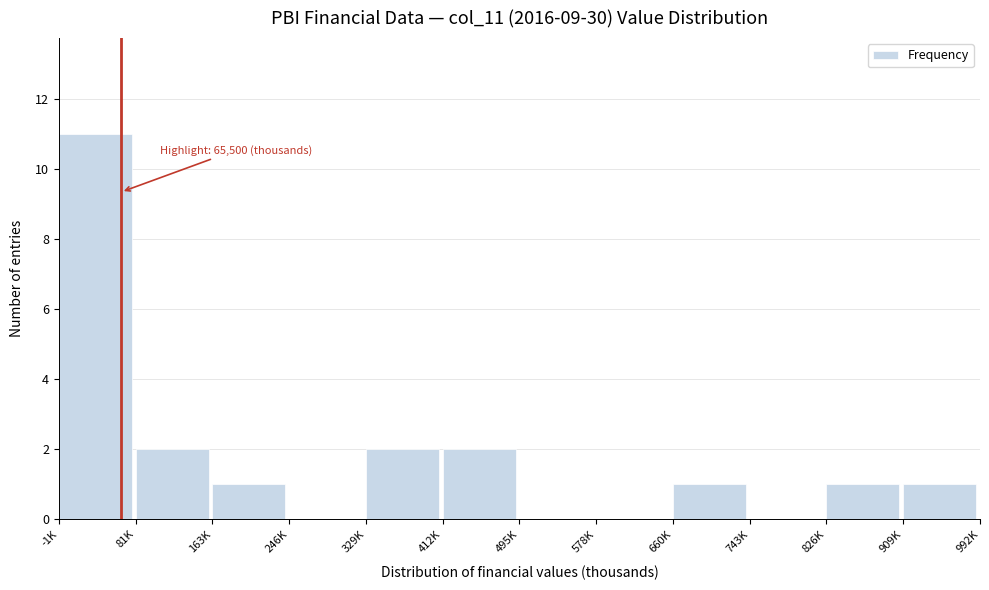

Reading left to right, list all the values displayed in this chart.

-1K=11	81K=2	163K=1	246K=0	329K=2	412K=2	495K=0	578K=0	660K=1	743K=0	826K=1	909K=1